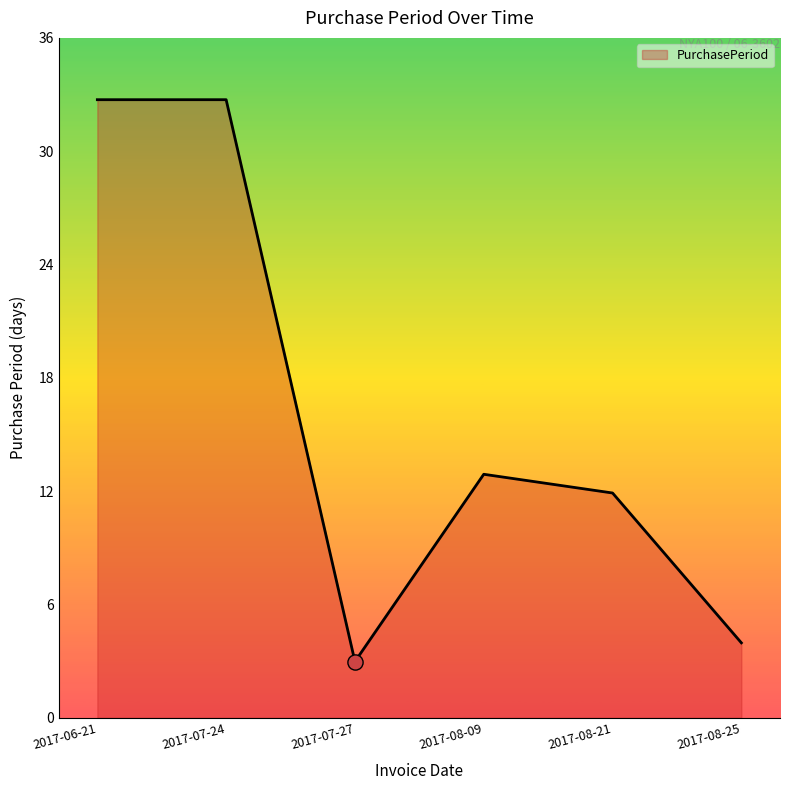

What is the change in value from 2017-08-09 to 2017-08-21?

-1